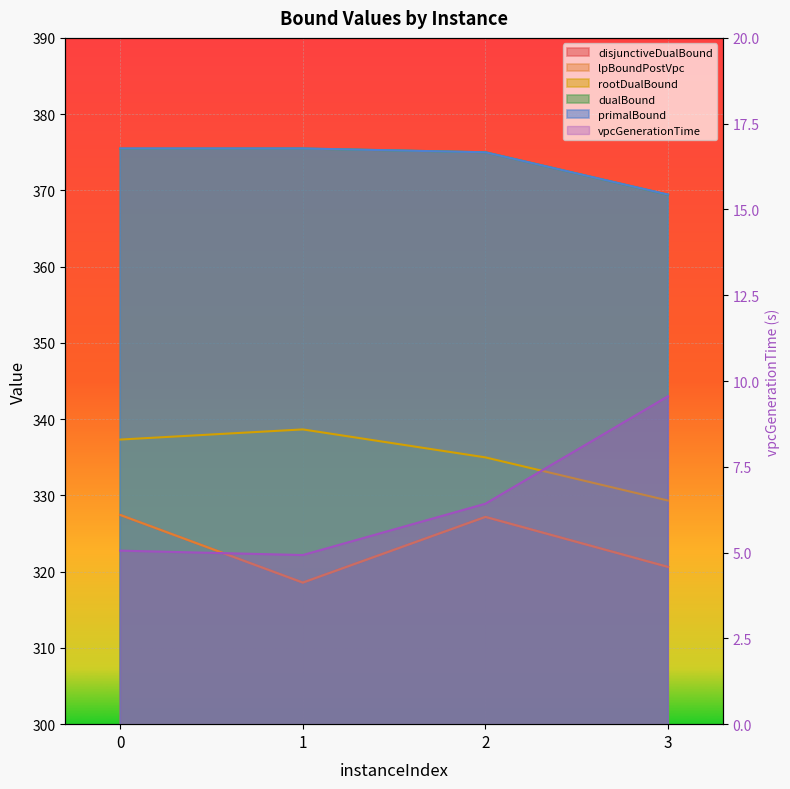

What is the minimum value for vpcGenerationTime?

4.9